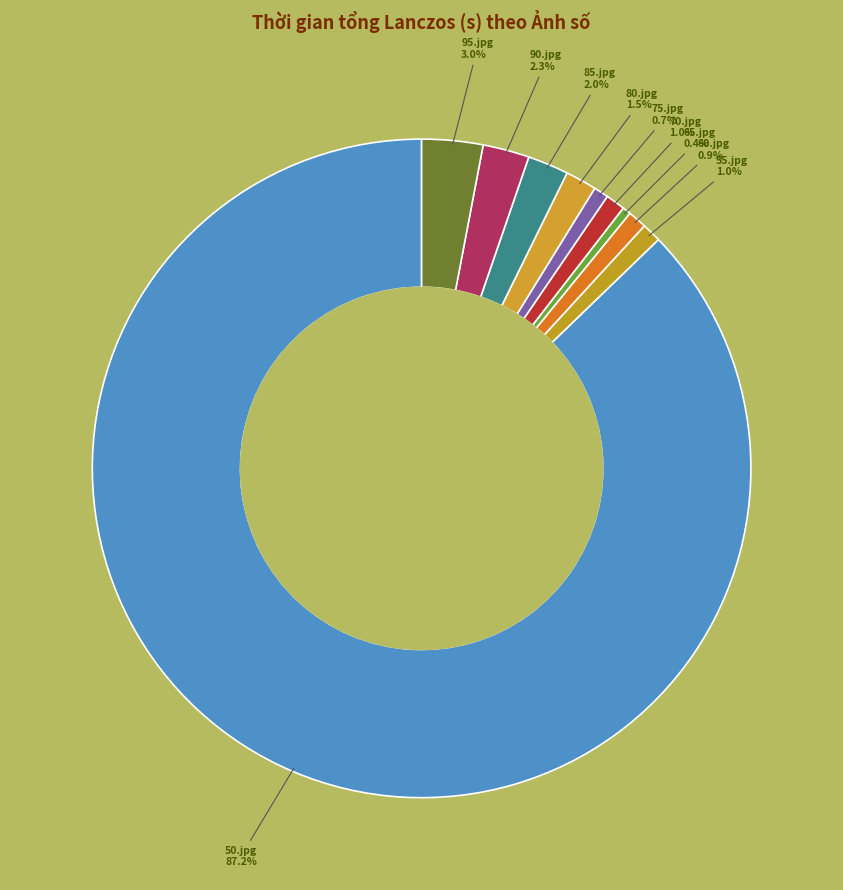

Is 50.jpg the majority of the pie?

Yes